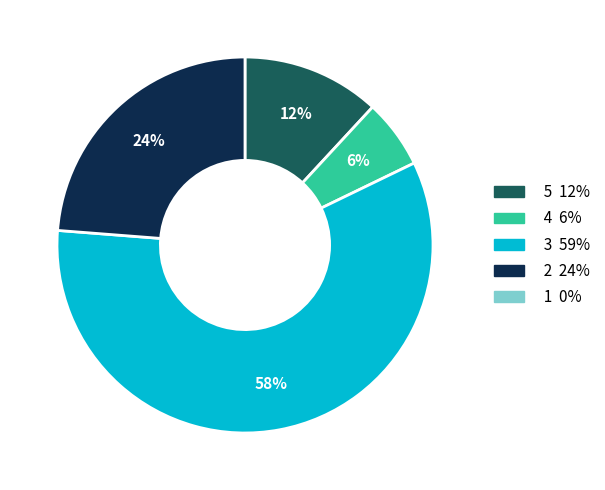

To the nearest percent, what is the average slice percentage?

25%